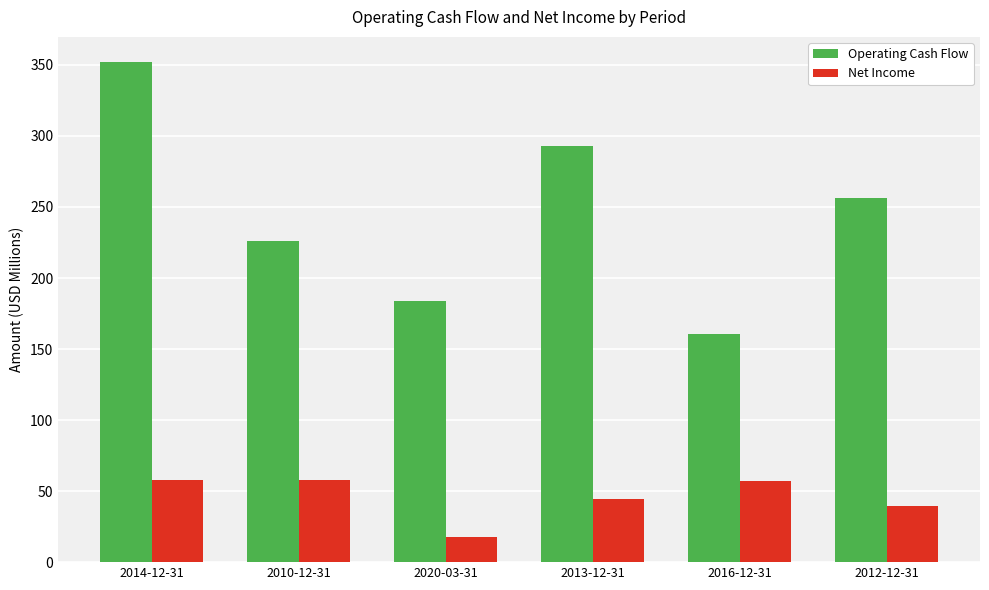

Are the bars grouped side by side (vs. stacked)?

Yes